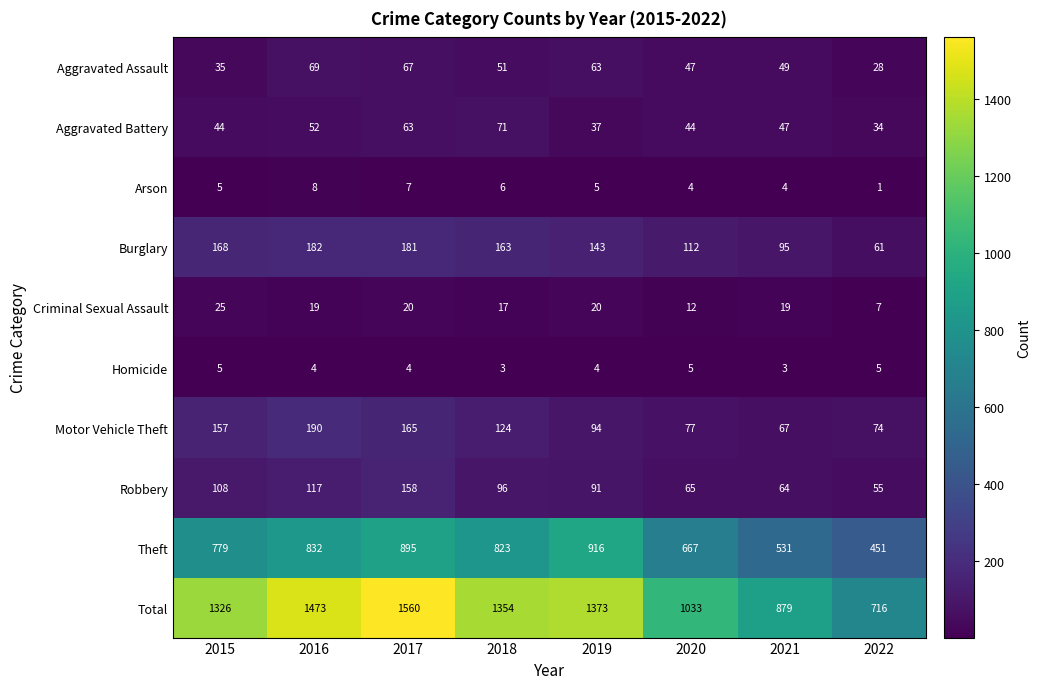

At which label does Motor Vehicle Theft first exceed 124?

2015